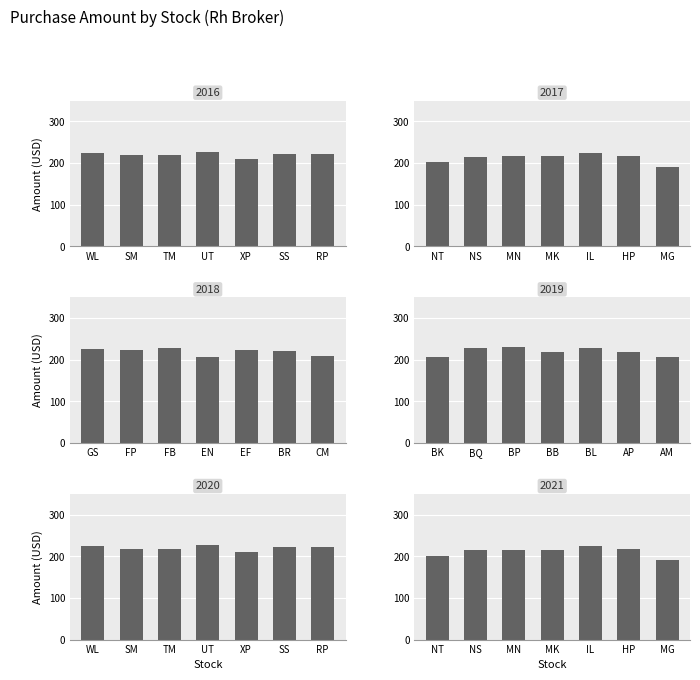

Does the chart contain stacked bars?

No